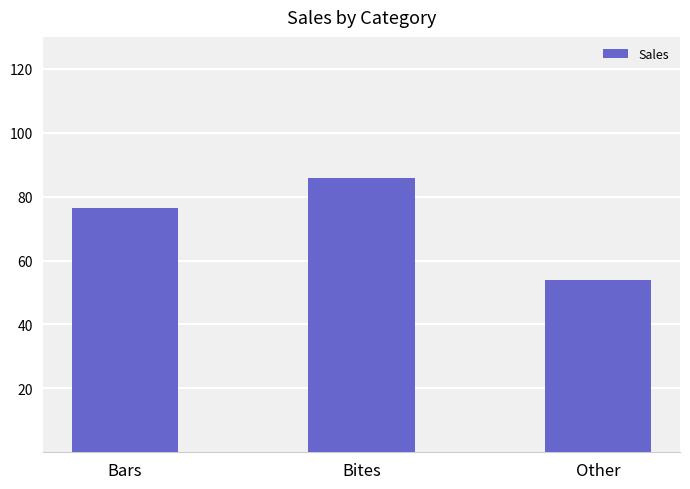

What position from the left is Bites?

2